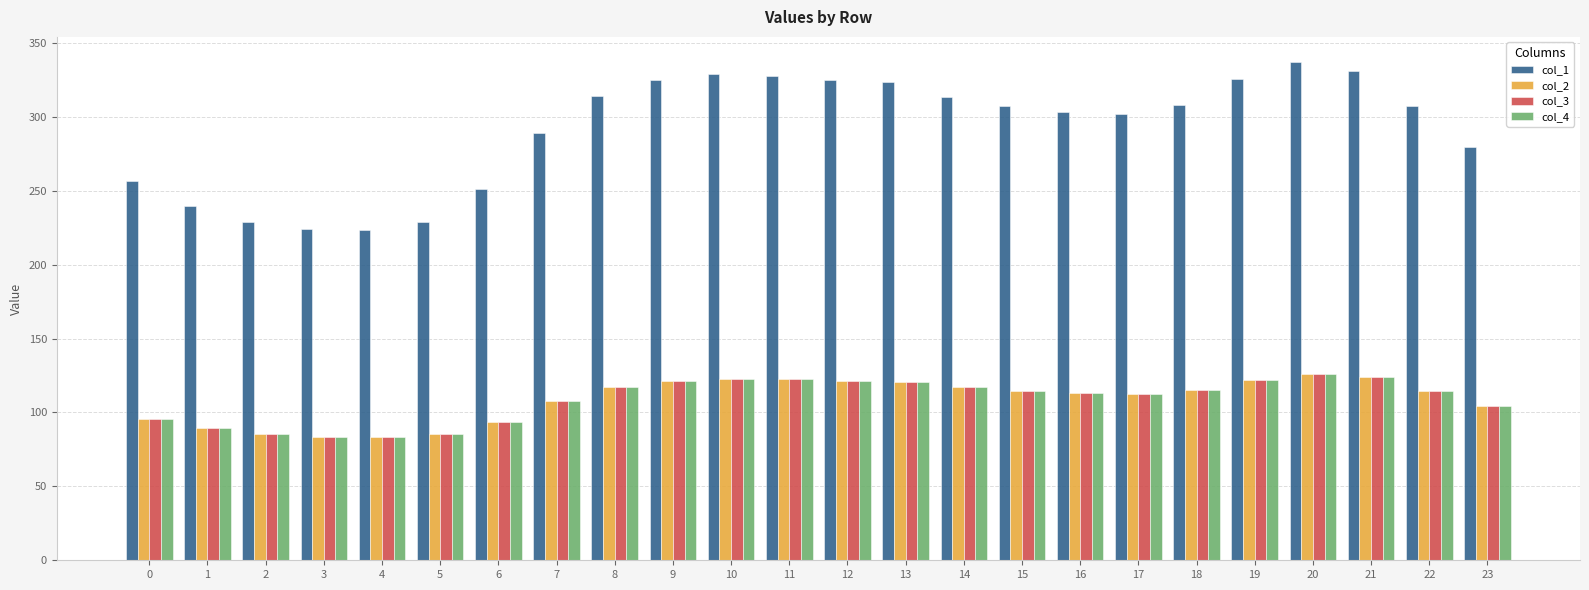

What is the value of the col_2 bar at the 4th from the left?

83.7